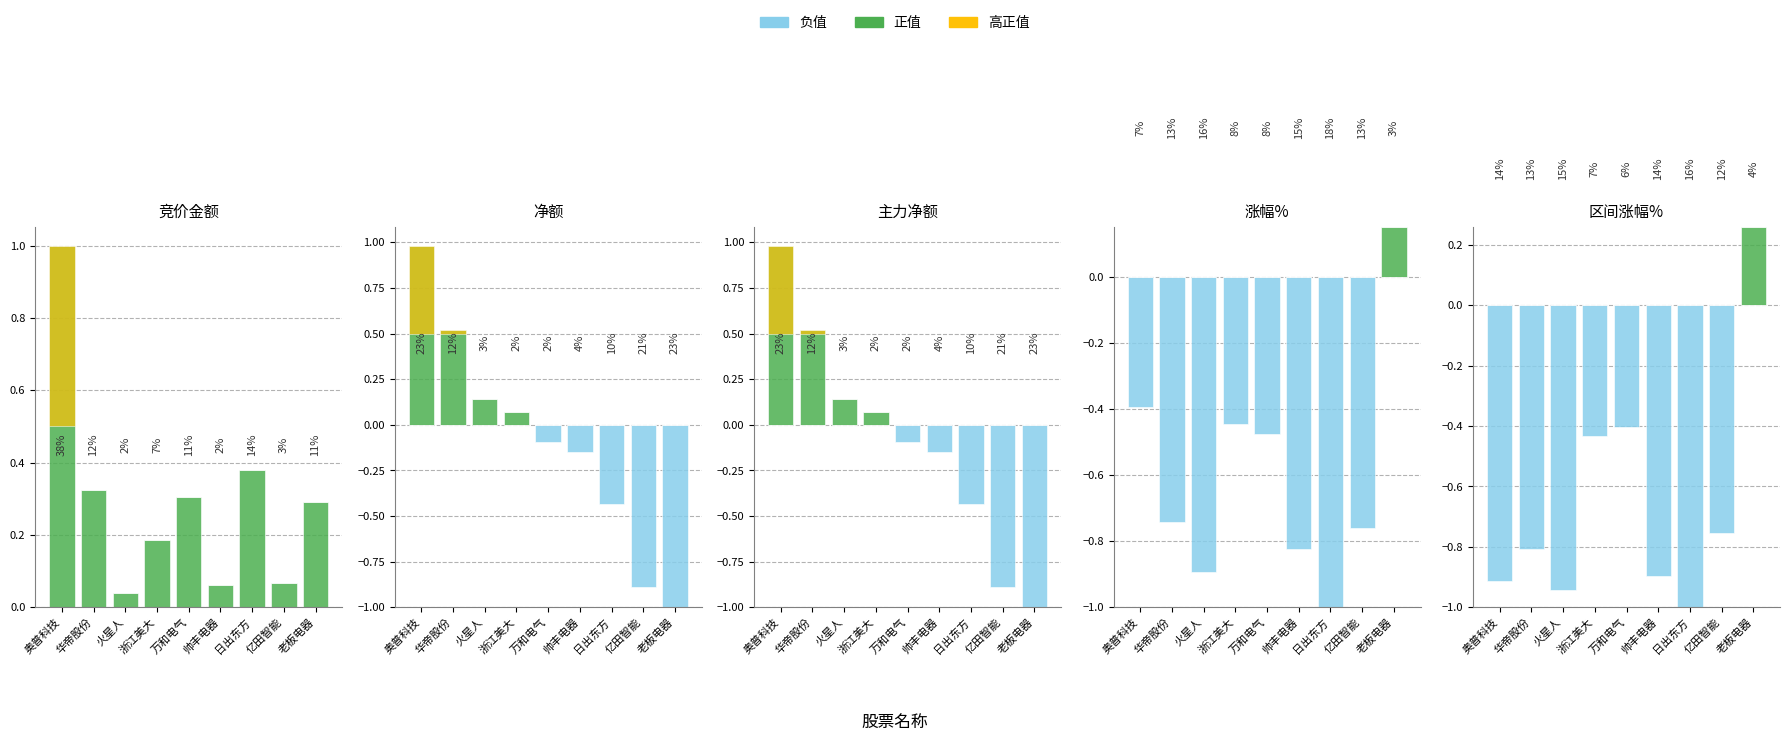

Count the 高值 values in the range 0 to 1.

9